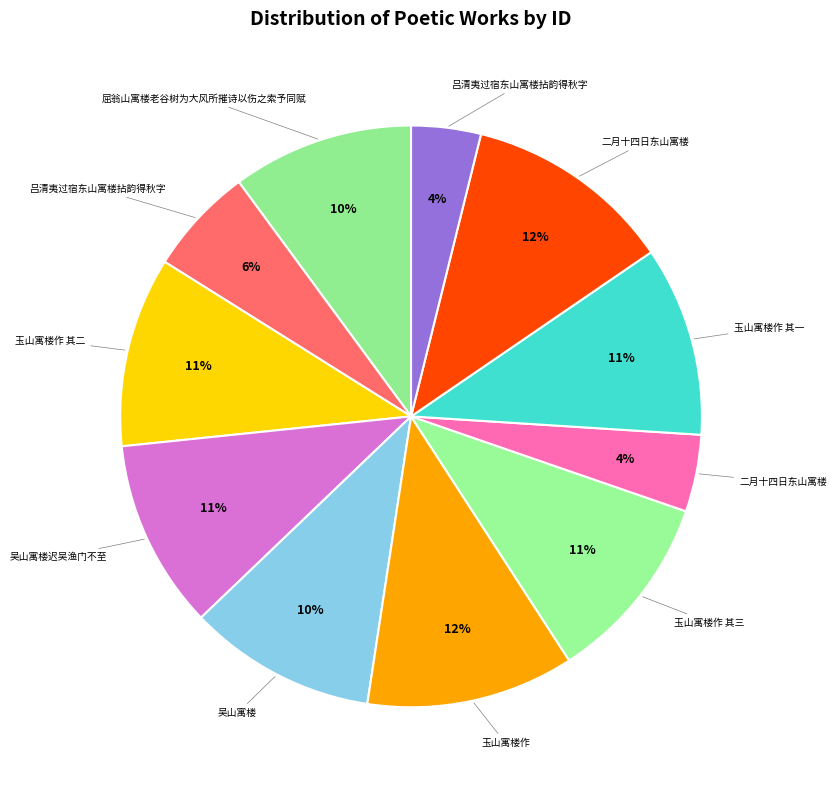

What is the largest slice in the pie chart?

二月十四日东山寓楼